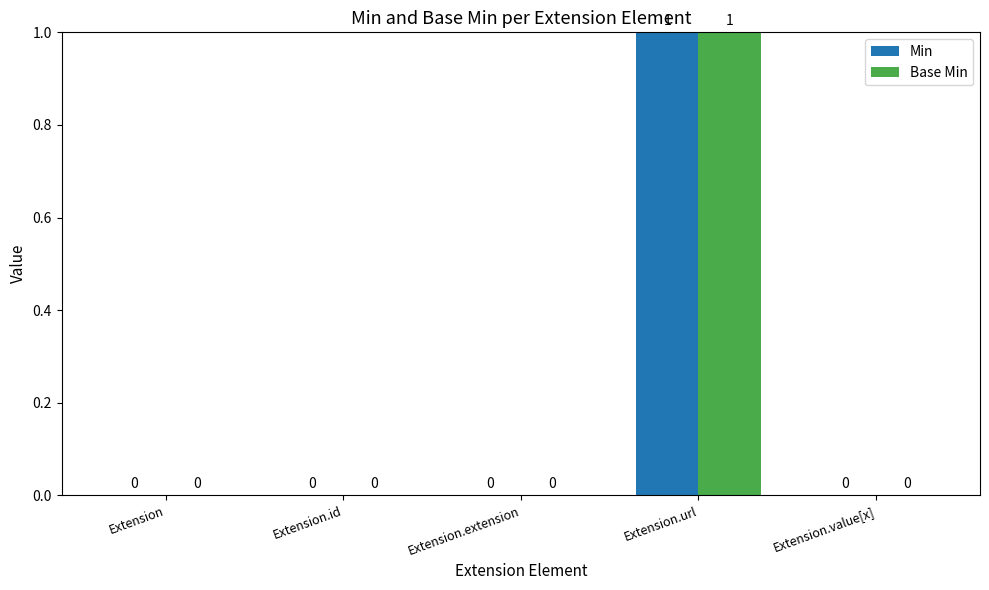

Count the Base Min values in the range 0 to 1.

5